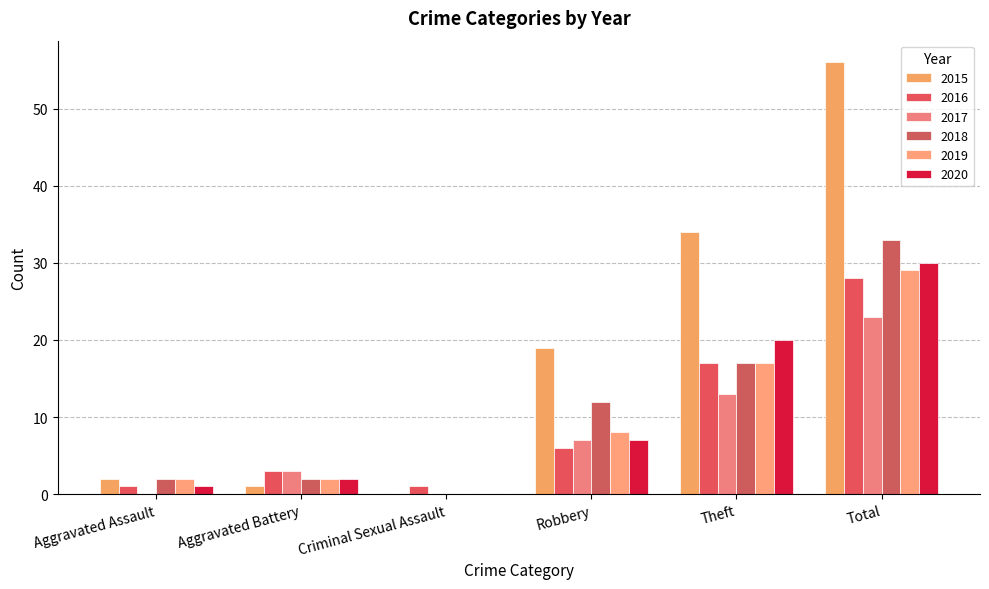

How many values in 2015 are above zero?

5